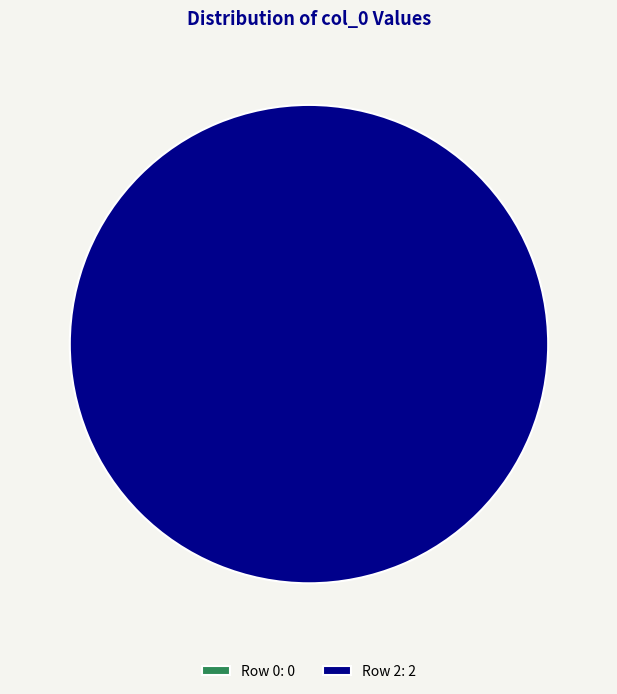

Which has a higher value, Row 0 or Row 2?

Row 2